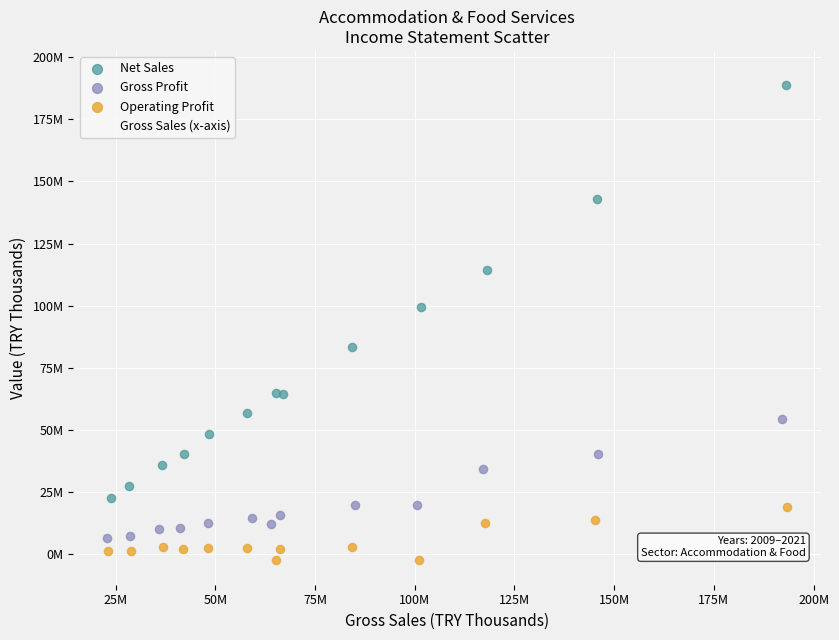

What are all the series names shown in the legend?

Net Sales, Gross Profit, Operating Profit, Gross Sales (x-axis)